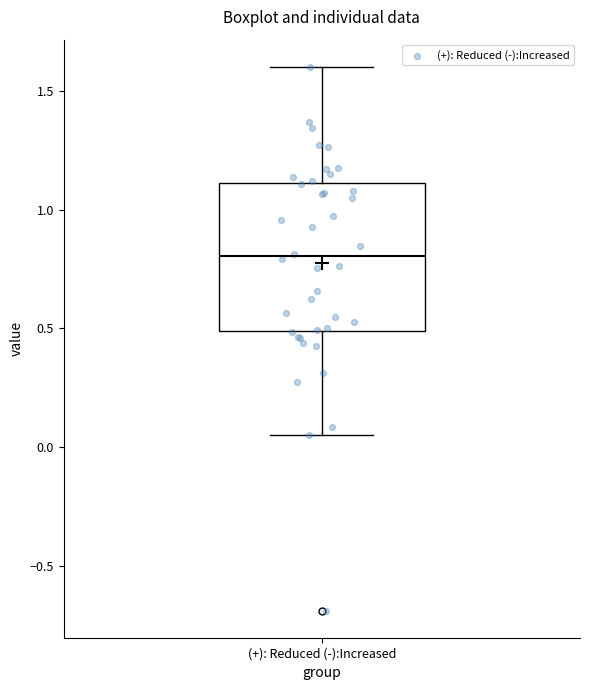

Where does the median line of the box for (+): Reduced (-):Increased sit on the y-axis? The values are not printed on the chart, so give them approximately, as read against the axis.

0.80